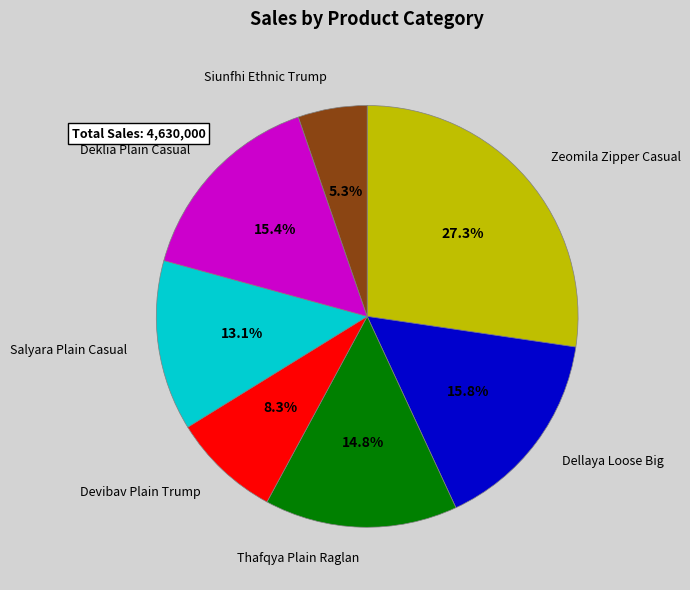

Between Siunfhi Ethnic Trump and Dellaya Loose Big, which is larger?

Dellaya Loose Big